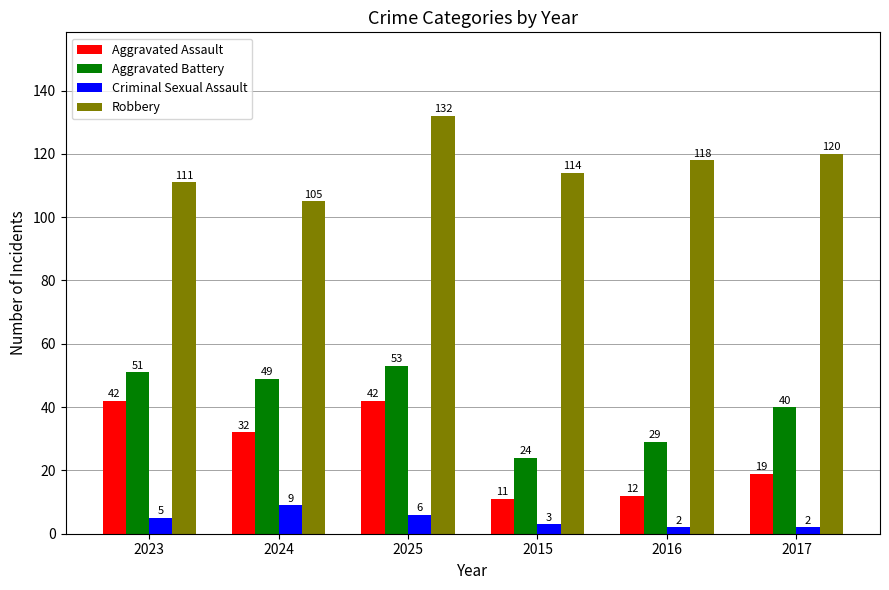

What is the value of the Aggravated Assault bar at the 6th from the left?

19